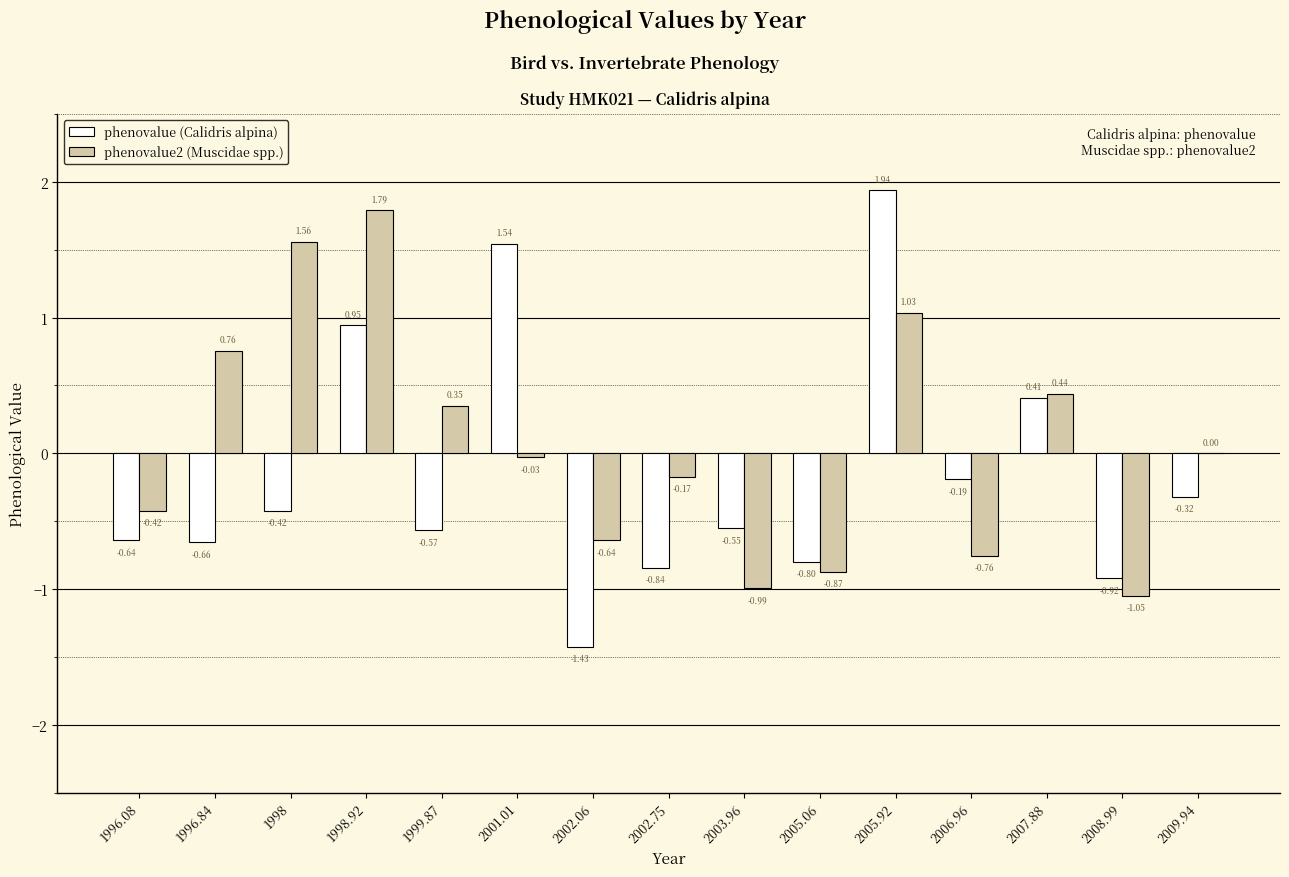

The phenovalue2 (Muscidae spp.) series shows 0.4 at 2005.92. True or false?

False